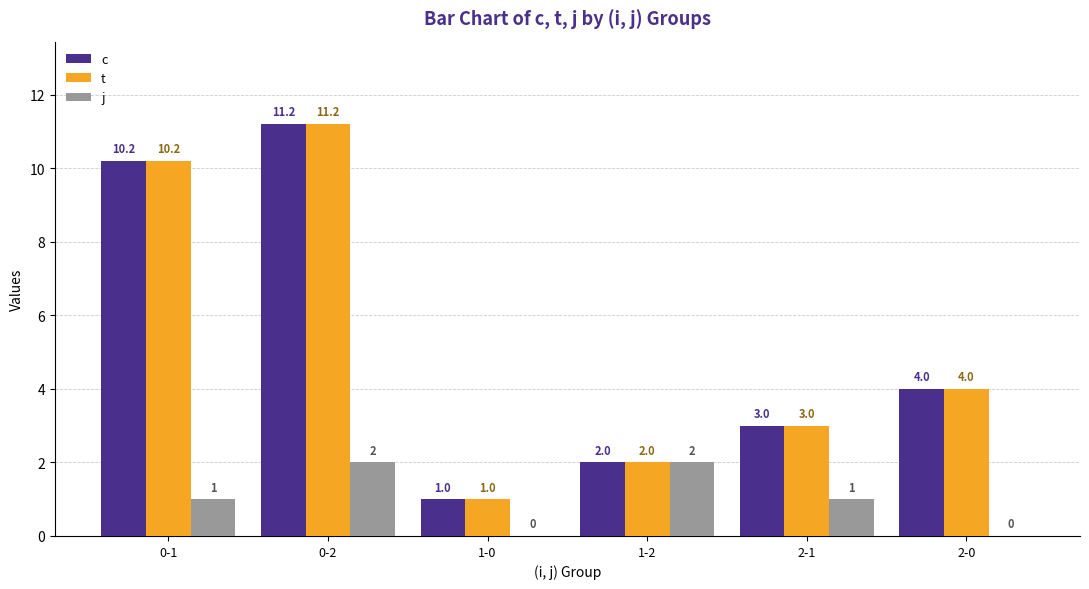

What value does the j series have at 0-2?

2.0